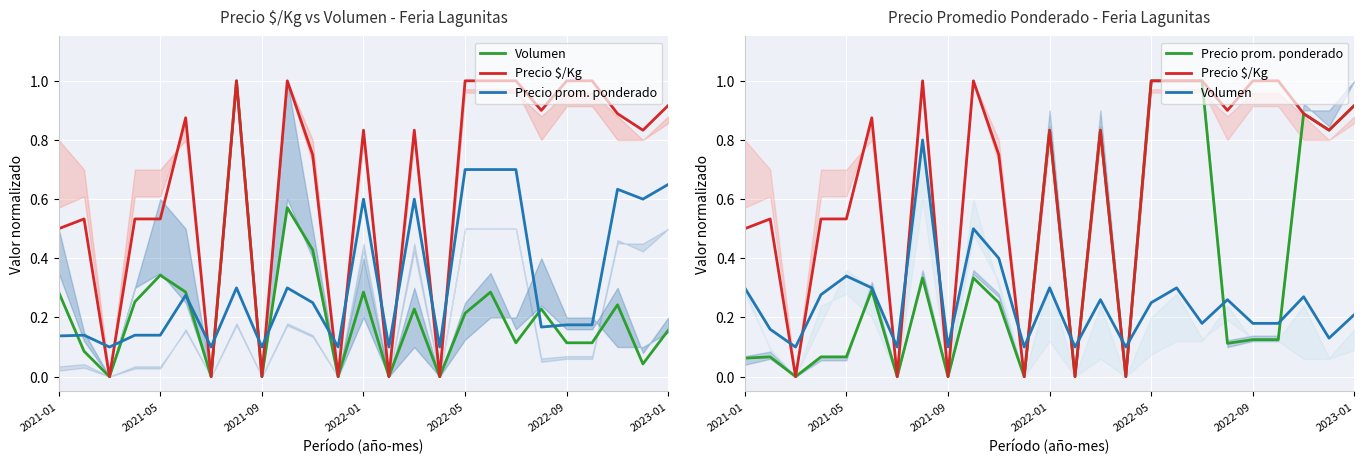

List the series in order of their overall mean, lowest first.

Volumen, Precio prom. ponderado, Precio $/Kg